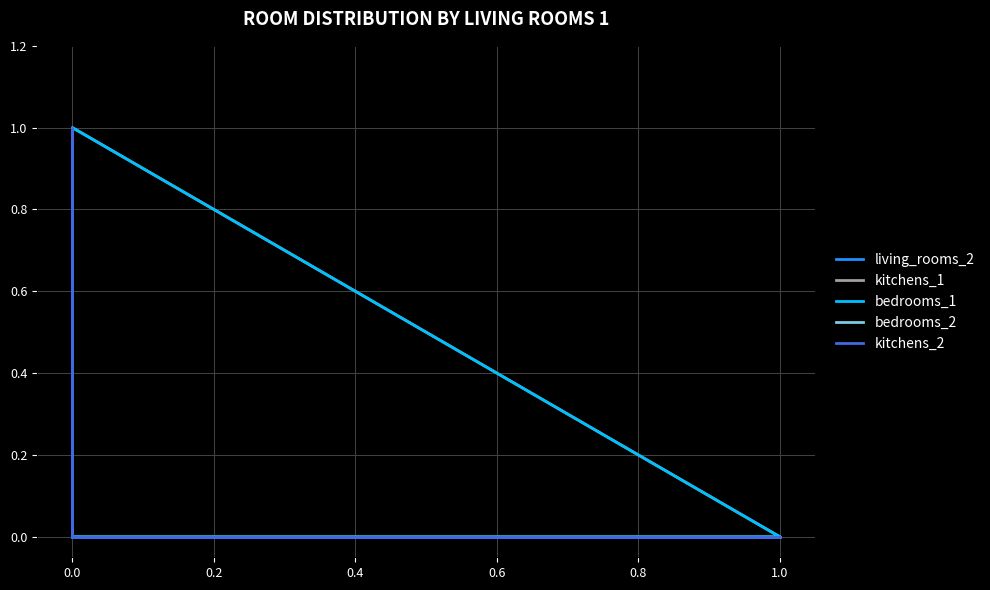

What is the highest value of the bedrooms_2 series?

1